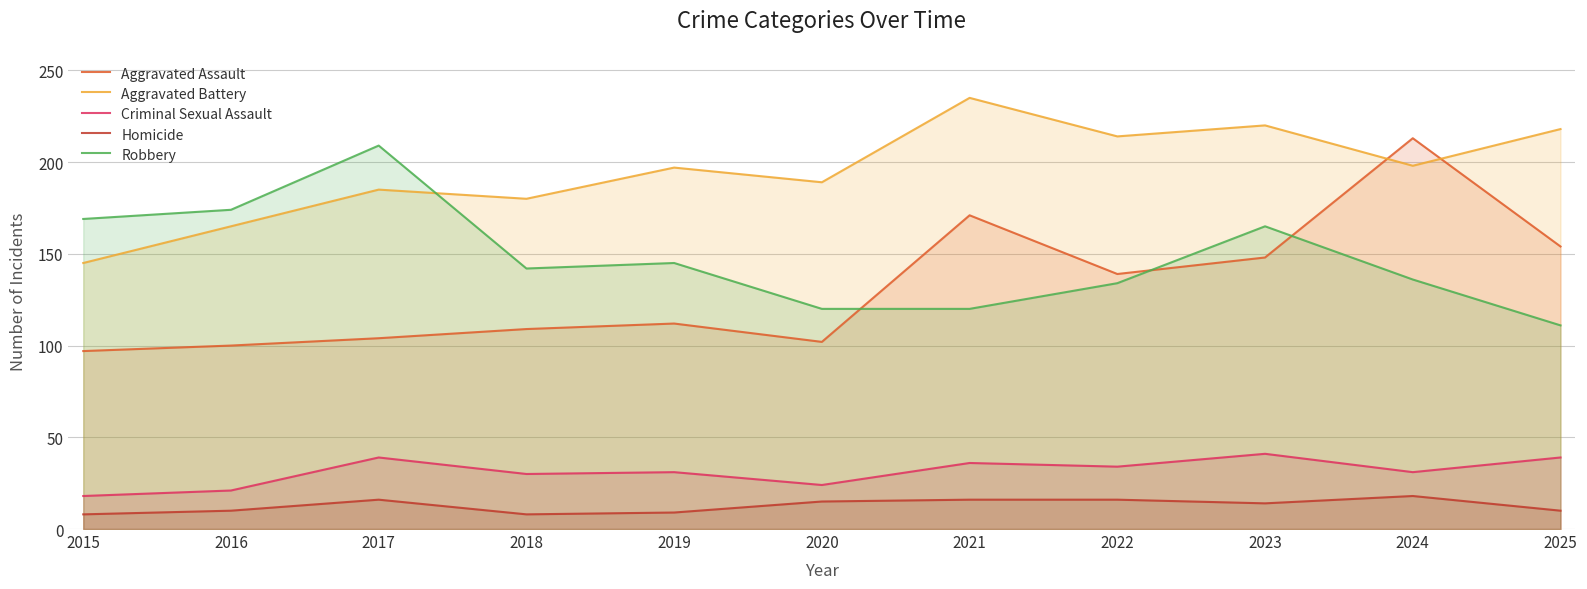

True or false: Aggravated Assault and Homicide cross at least once.

False